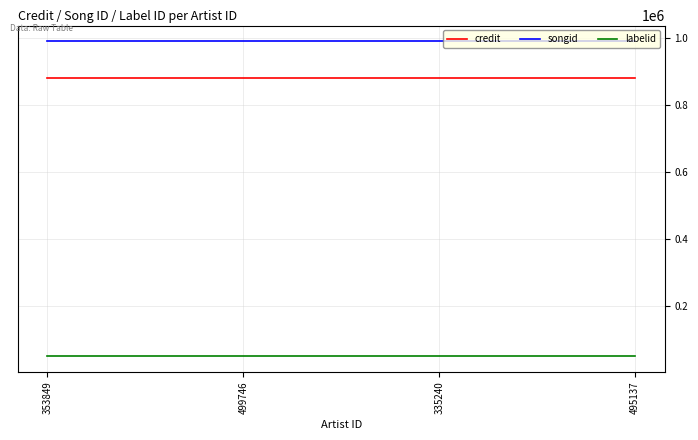

What is the average value of the labelid series?

50425